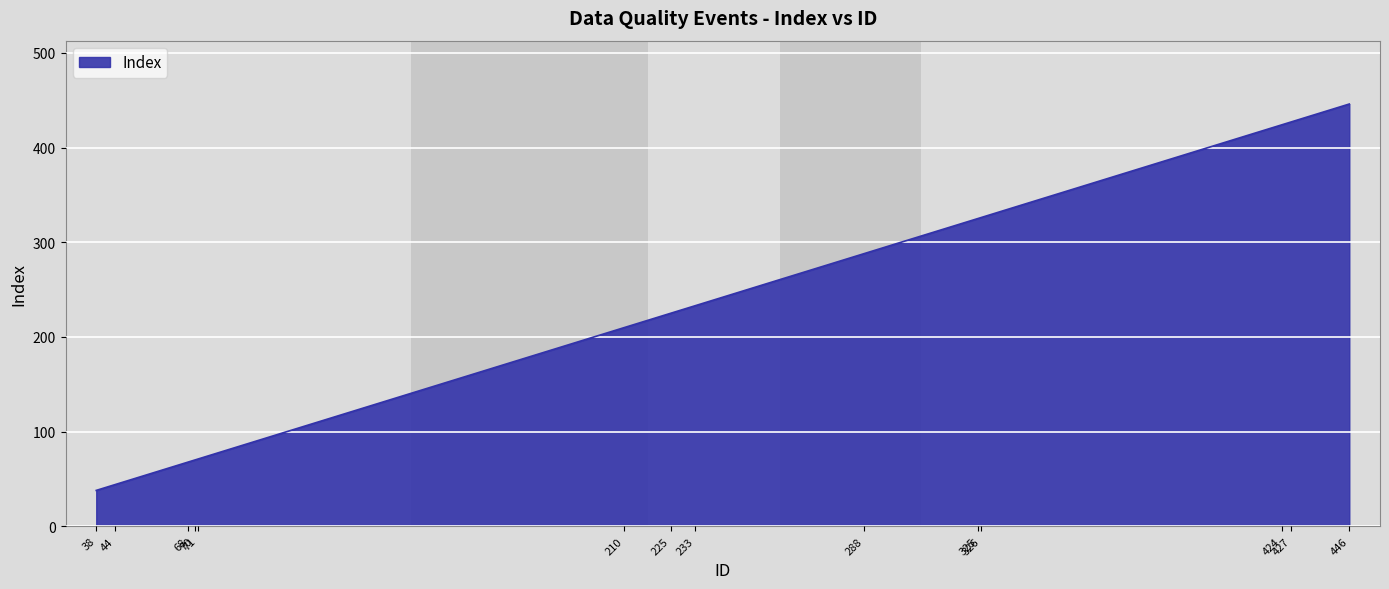

At which label is the value closest to 242?

233